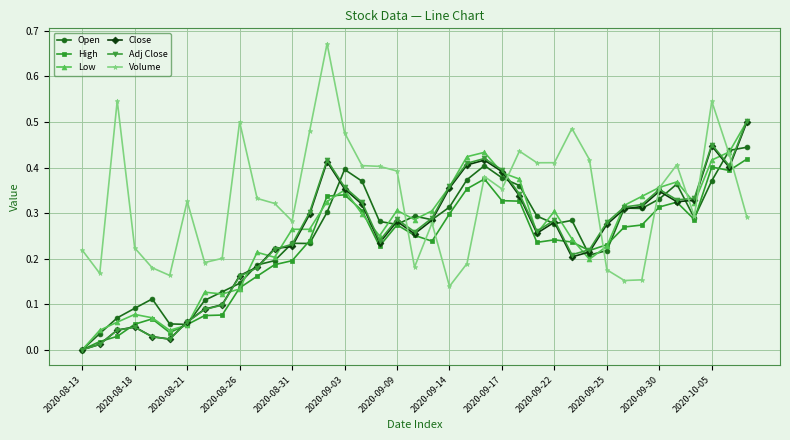

True or false: Low has more than 0 interior local peaks.

True